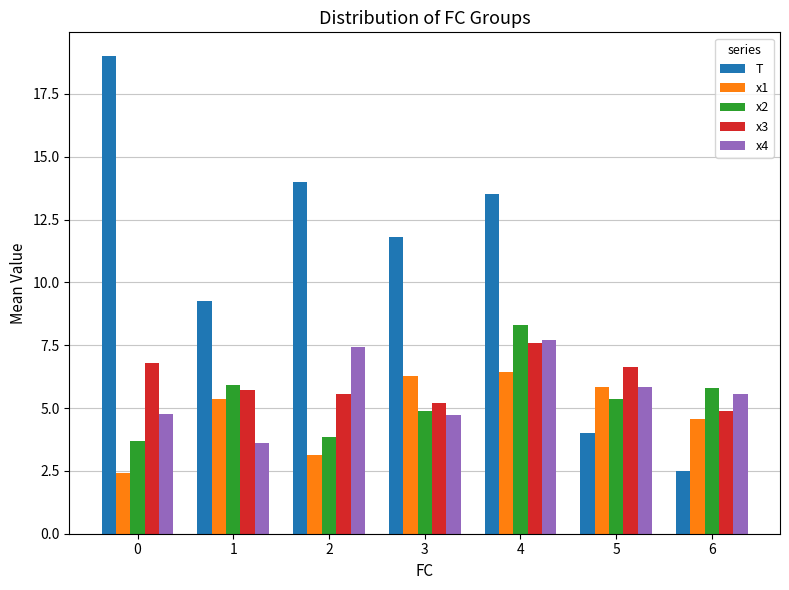

Are the bars horizontal?

No